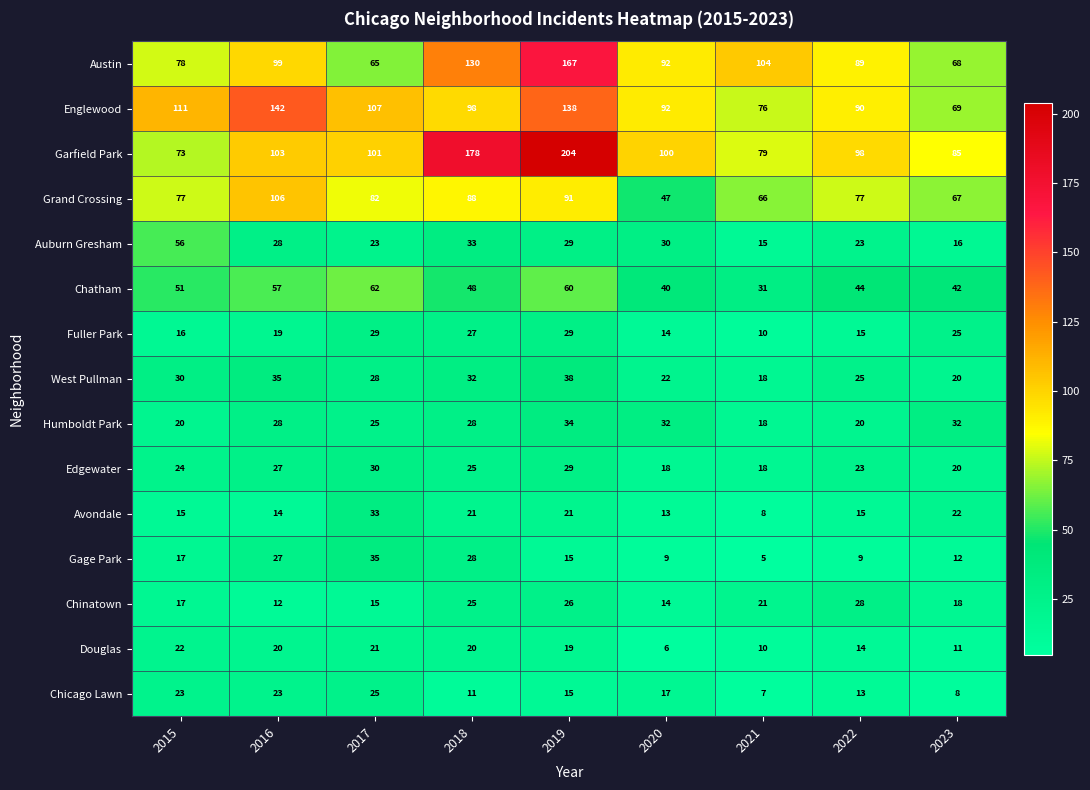

At which label does Avondale reach its minimum?

2021